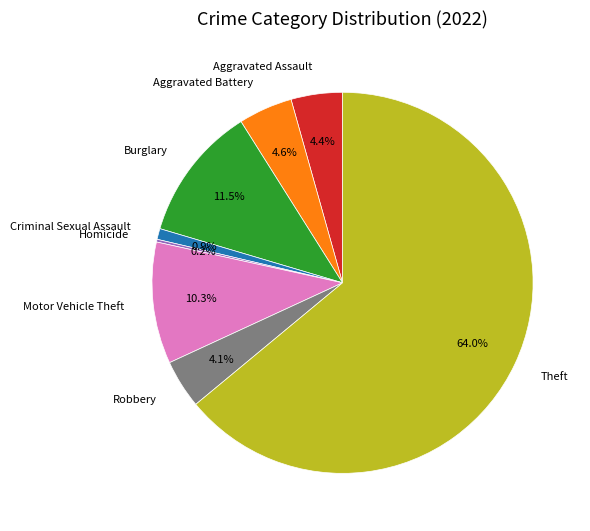

What percentage is the Criminal Sexual Assault slice, to the nearest percent?

1%